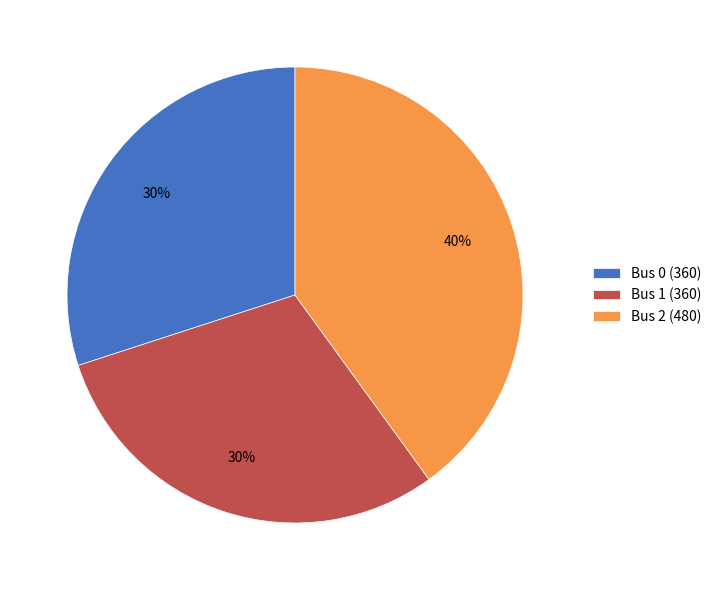

What is the ratio of the value at Bus 0 (360) to the value at Bus 1 (360)?

1.0